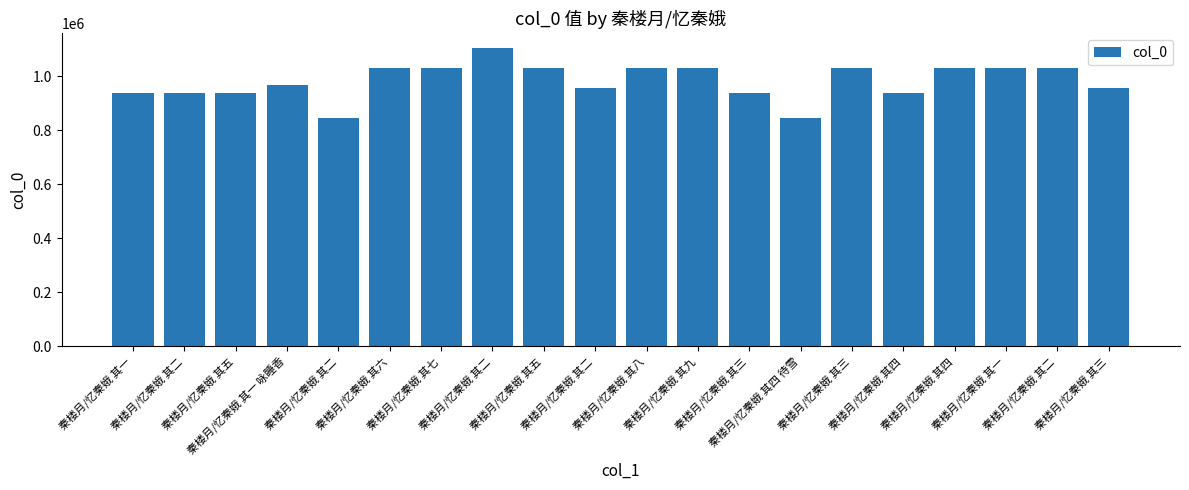

What is the difference between the maximum and minimum values?

257930